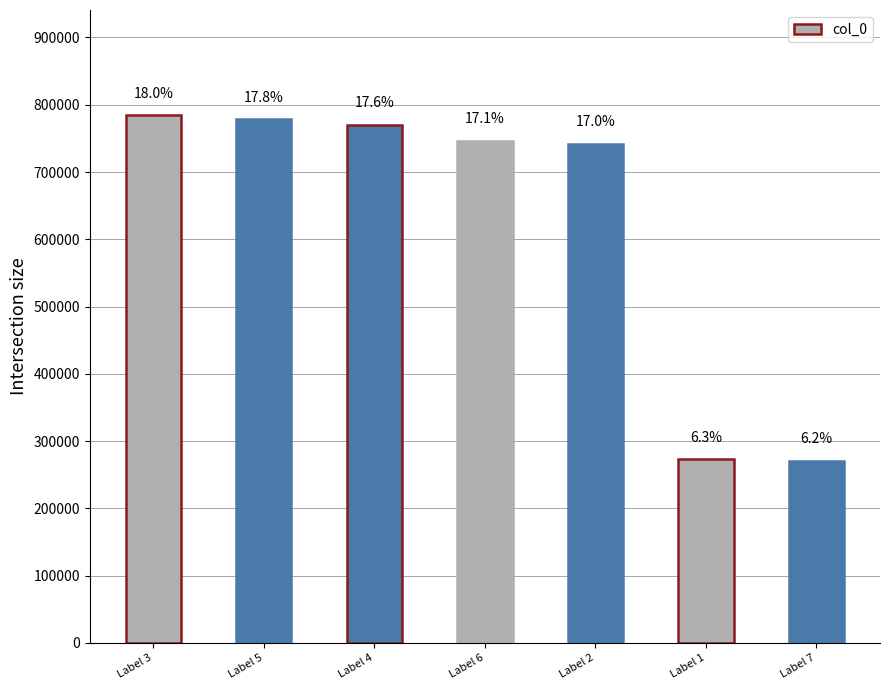

Which category has the highest value across all series?

Label 3